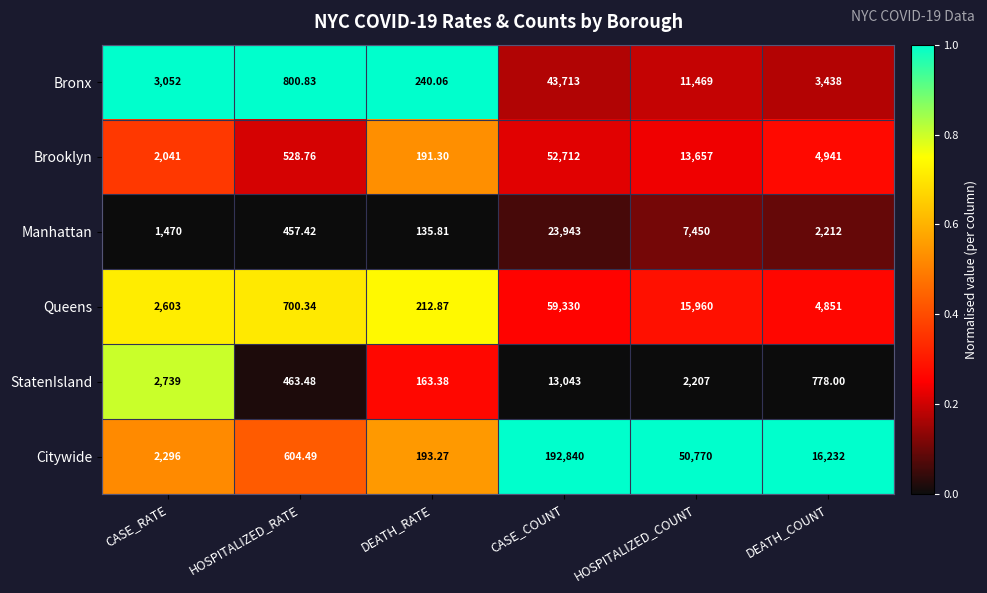

At which label does Bronx first exceed 3438?

CASE_COUNT